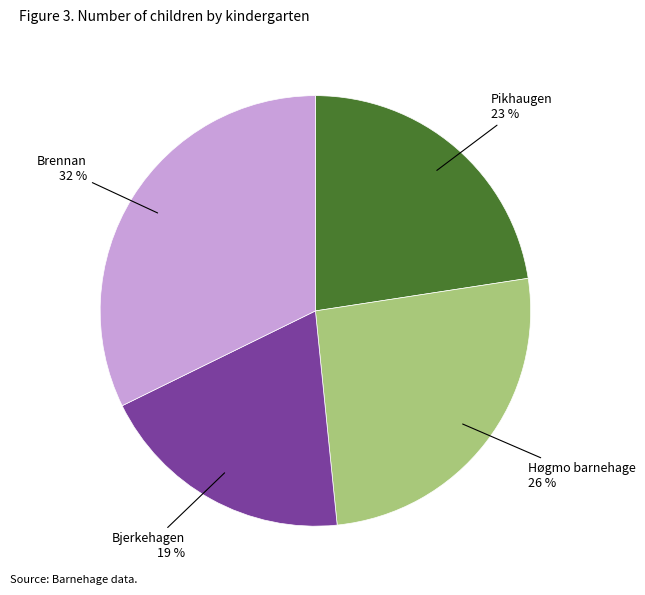

Is there any slice that represents more than half of the pie?

No